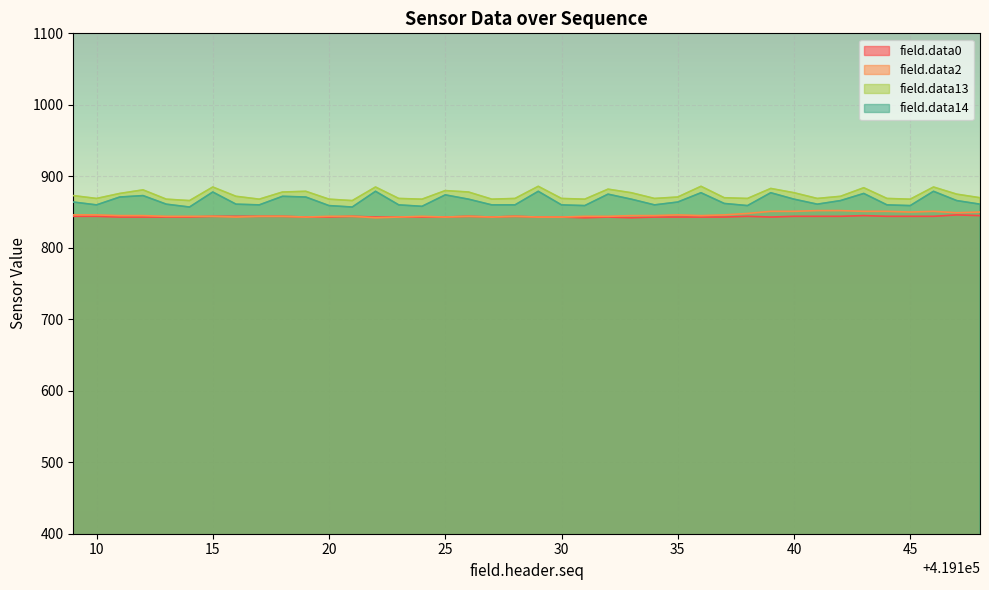

True or false: field.data2 and field.data0 intersect in this chart.

False